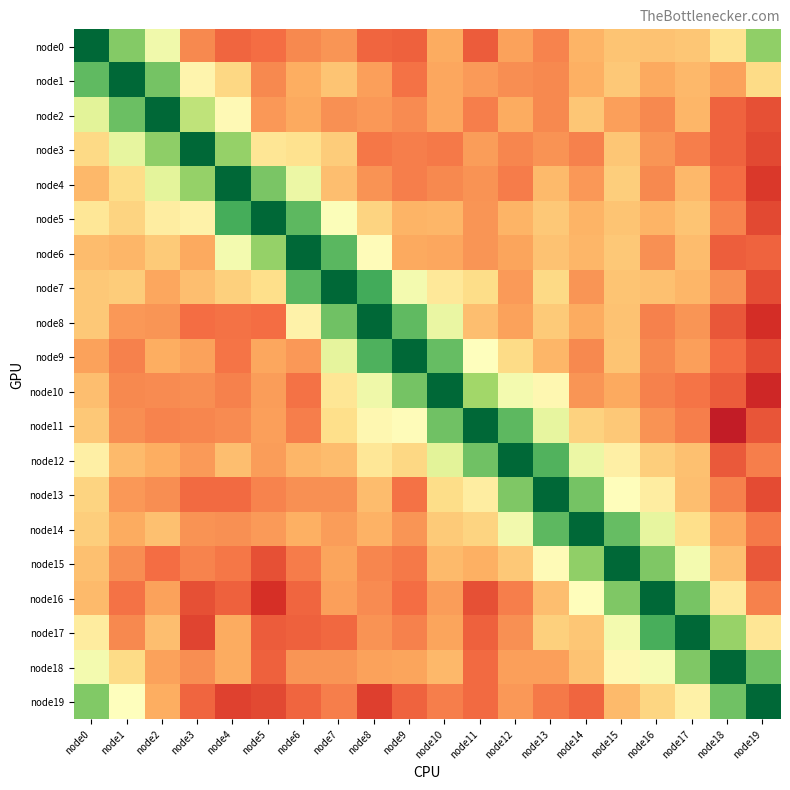

How many data points does each series have?

20